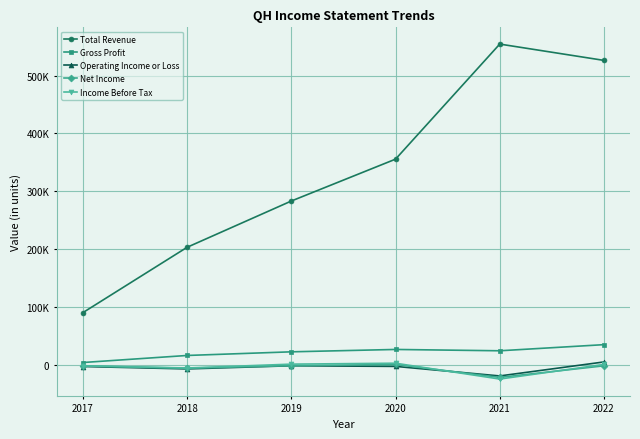

What is the difference between the second highest and second lowest values in the Net Income series?

4300